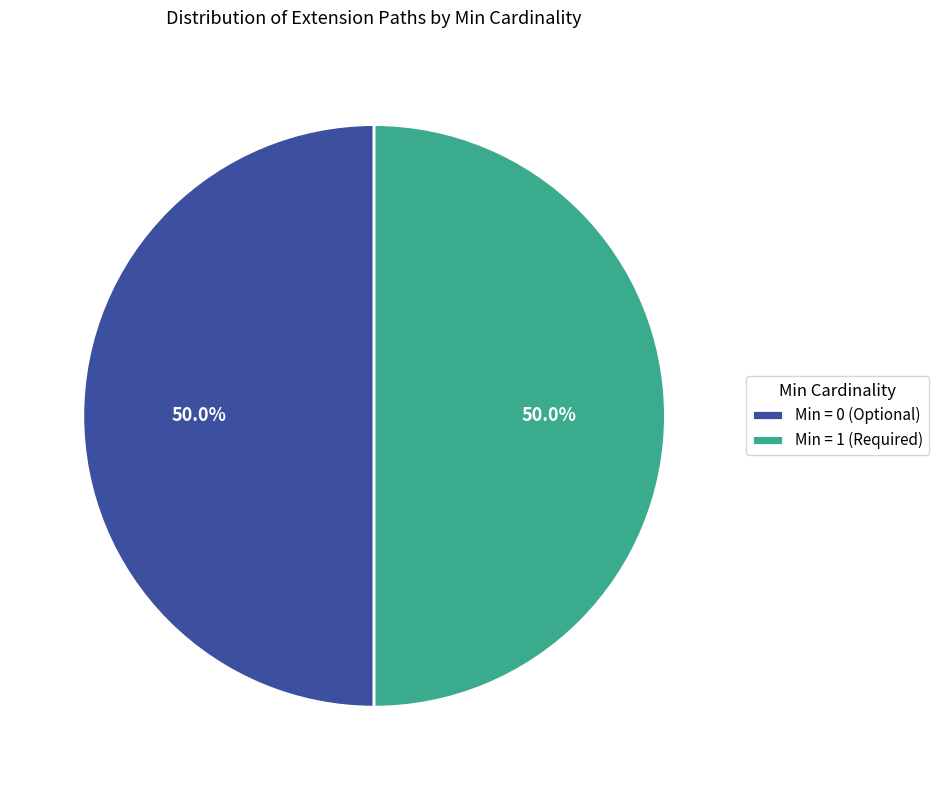

Approximately how many times larger is the value at Min = 0 (Optional) compared to Min = 1 (Required)?

1.0